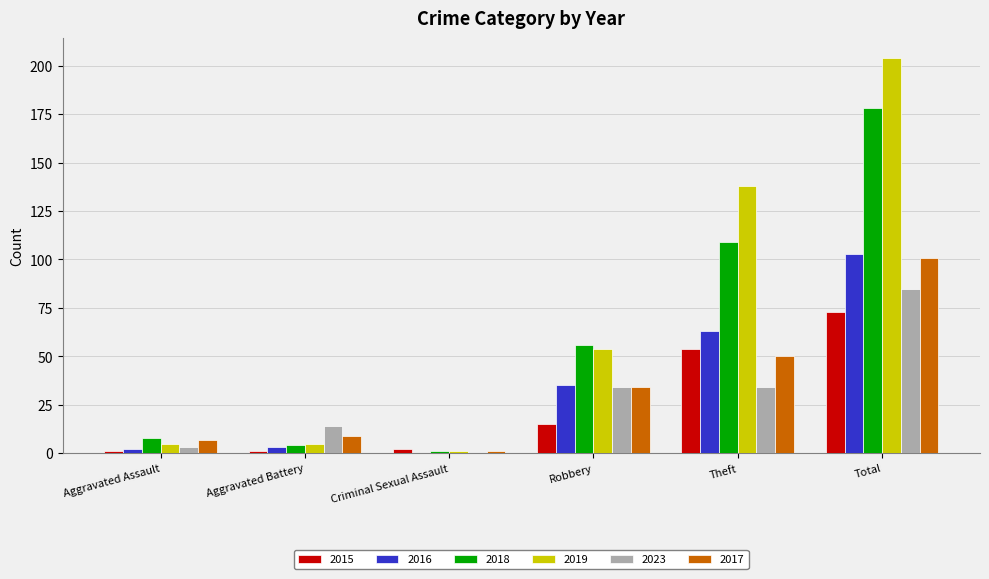

Are the bars horizontal?

No